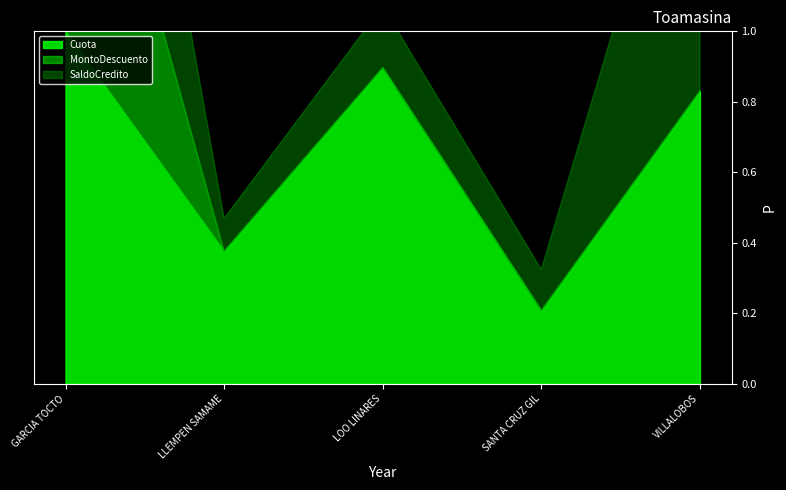

At which category does SaldoCredito reach its first local peak?

LOO LINARES